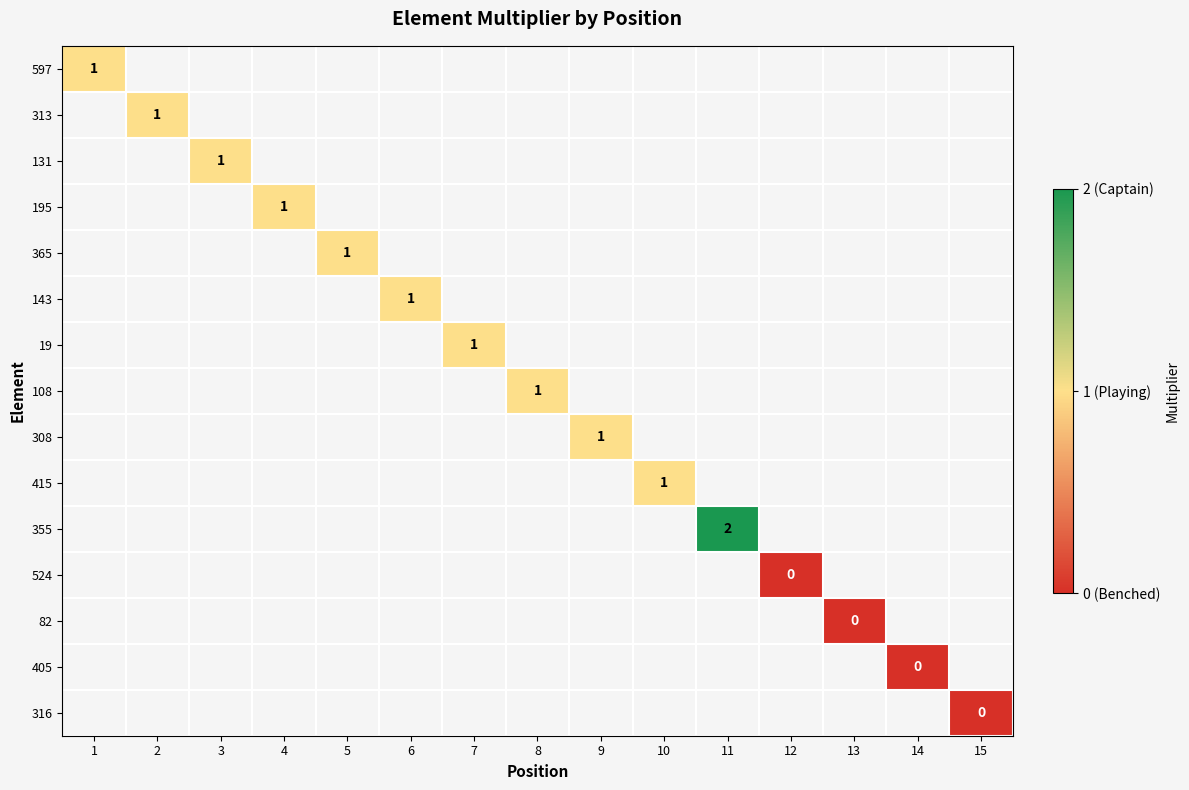

Which series has the widest spread of values?

597